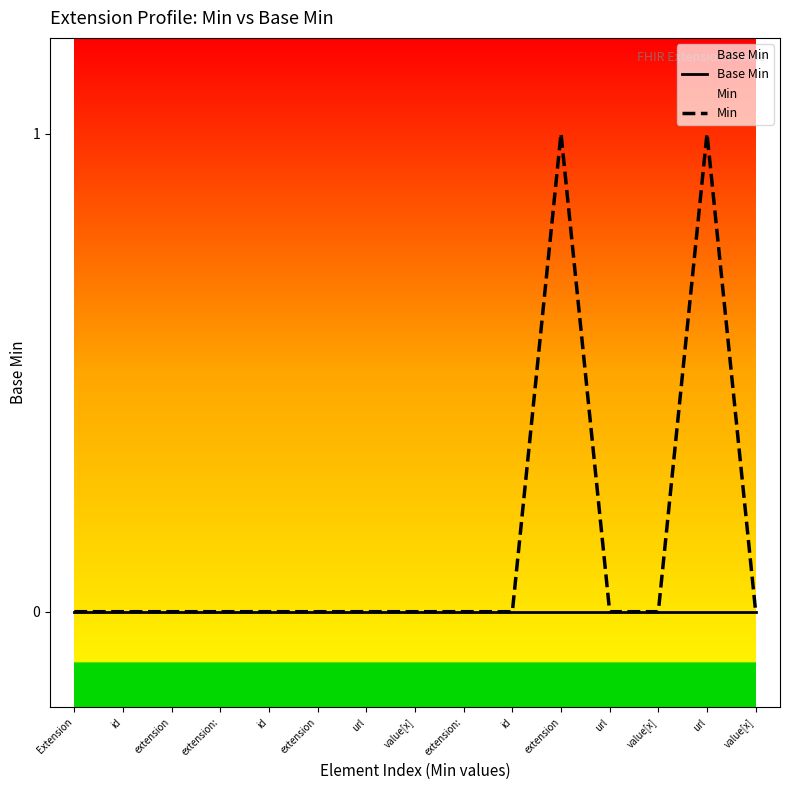

Which series has the largest range (max minus min)?

Min